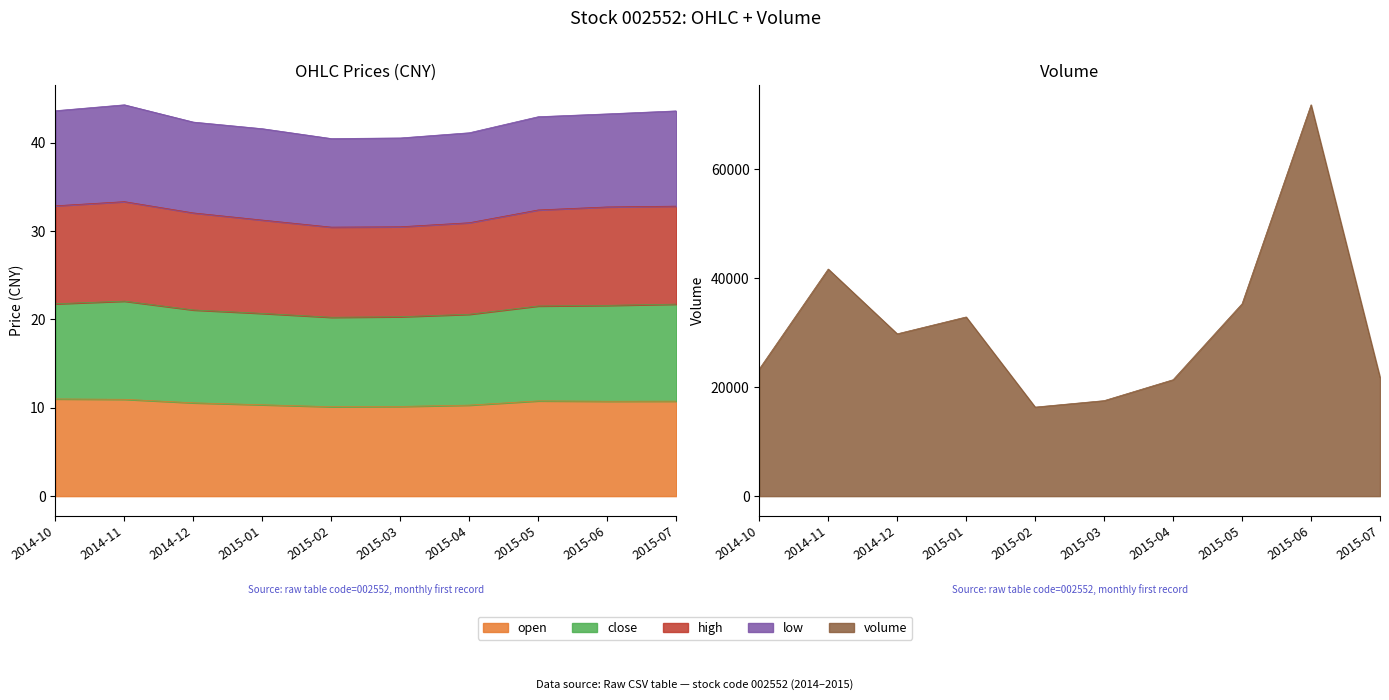

True or false: close and open intersect in this chart.

False